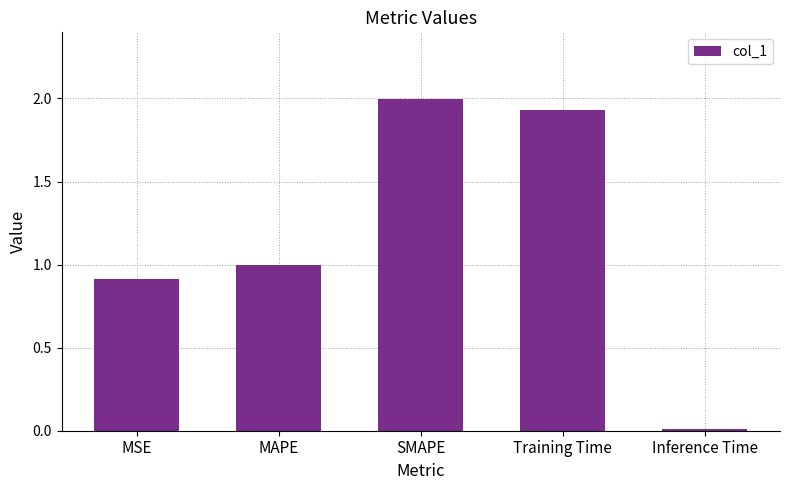

Are the bars grouped side by side (vs. stacked)?

No